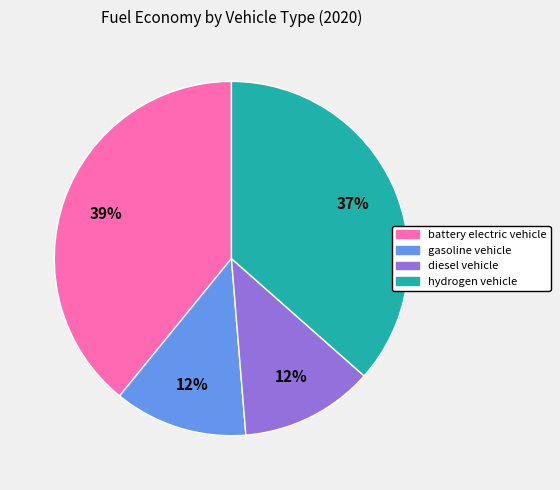

To the nearest percent, what is the combined percentage of gasoline vehicle and diesel vehicle?

24%